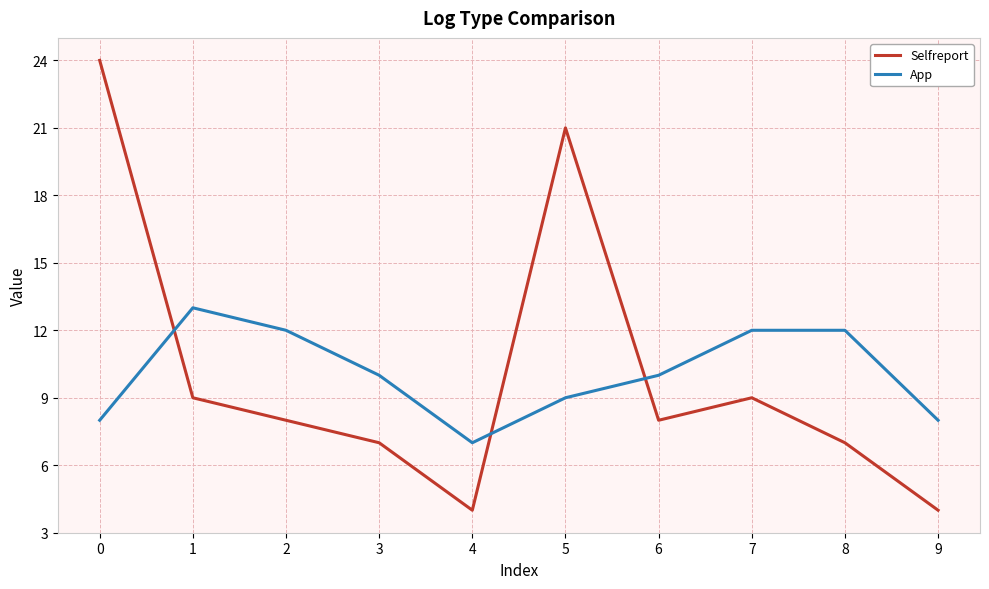

Reading right to left, extract all data points from this chart.

Selfreport: 9=4	8=7	7=9	6=8	5=21	4=4	3=7	2=8	1=9	0=24
App: 9=8	8=12	7=12	6=10	5=9	4=7	3=10	2=12	1=13	0=8